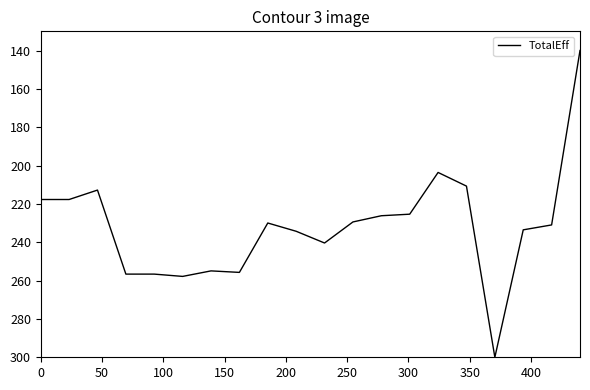

What is the maximum value shown in the chart?

300.0